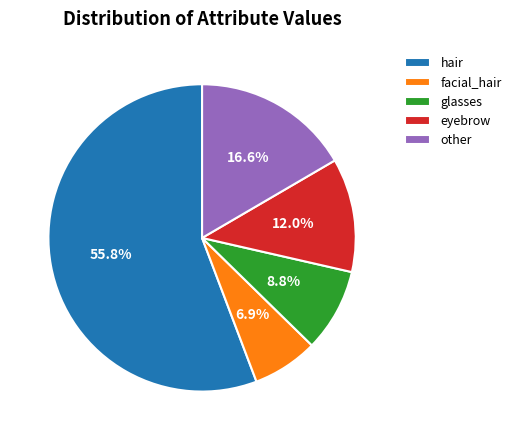

Does hair account for over 50% of the chart?

Yes